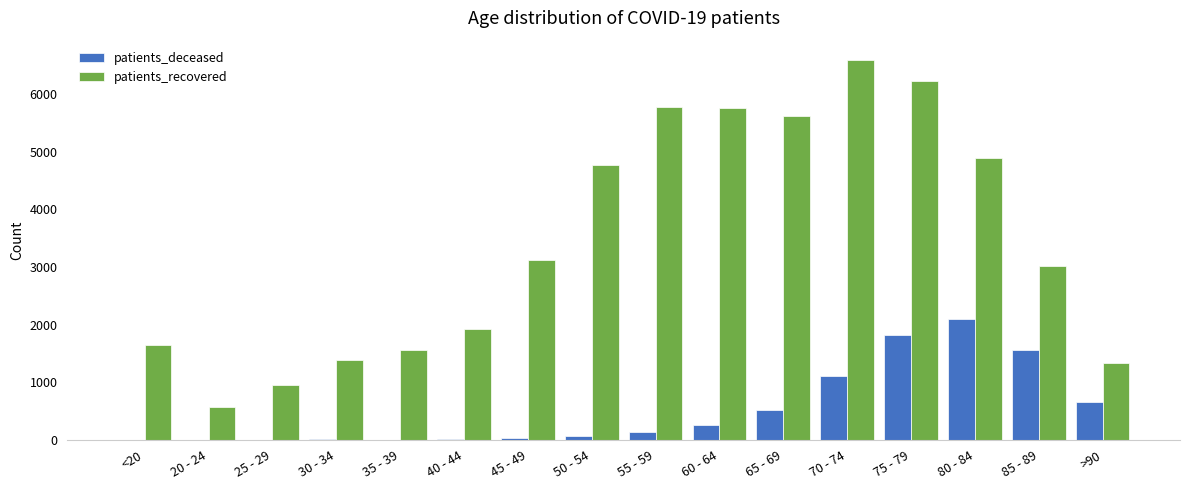

How many groups of bars are there?

16